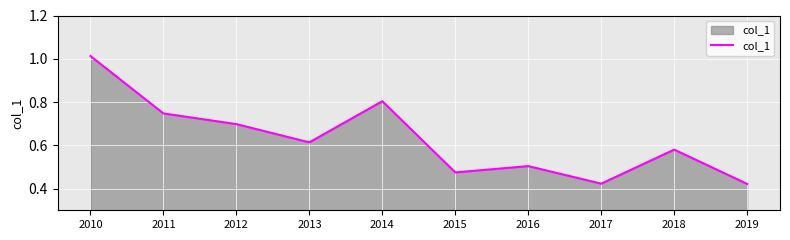

What is the difference between the values at 2015 and 2011?

0.3